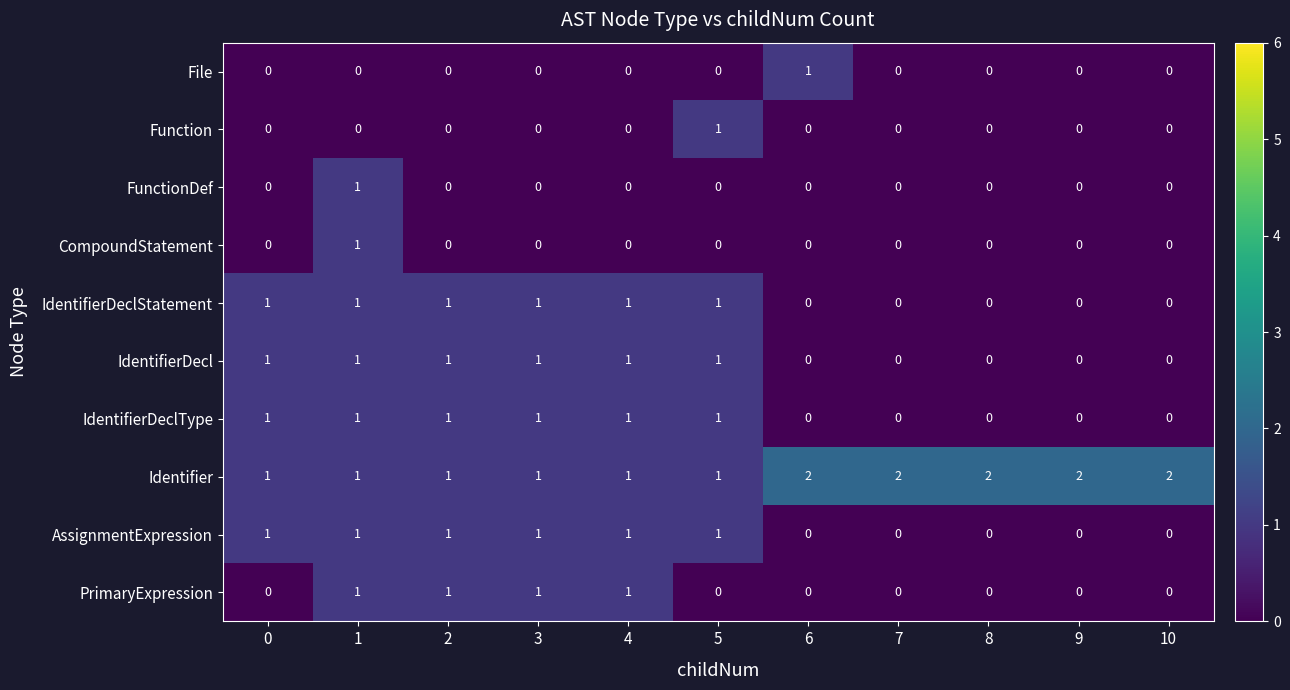

How many FunctionDef values are between 0 and 1?

11